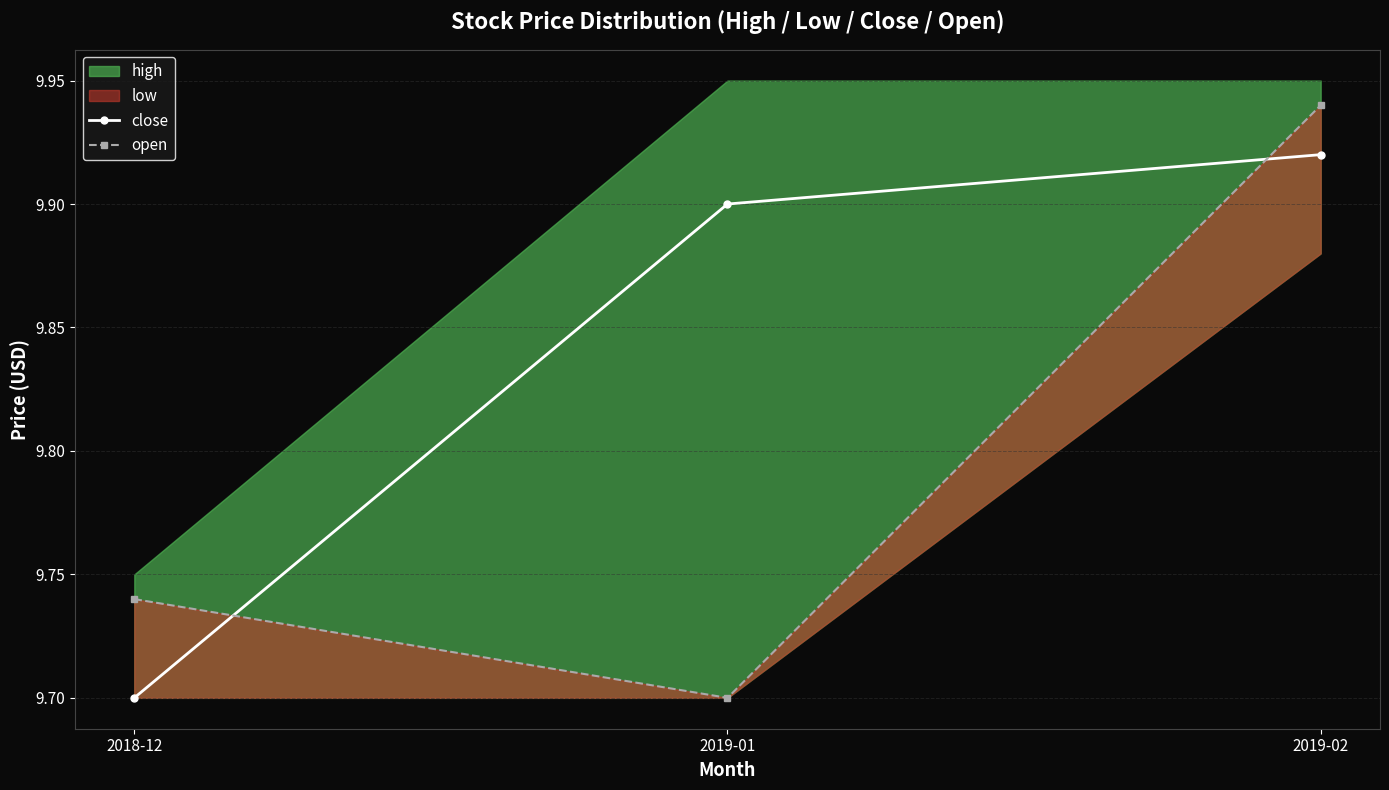

Rank the categories by close value from highest to lowest.

2019-02, 2019-01, 2018-12